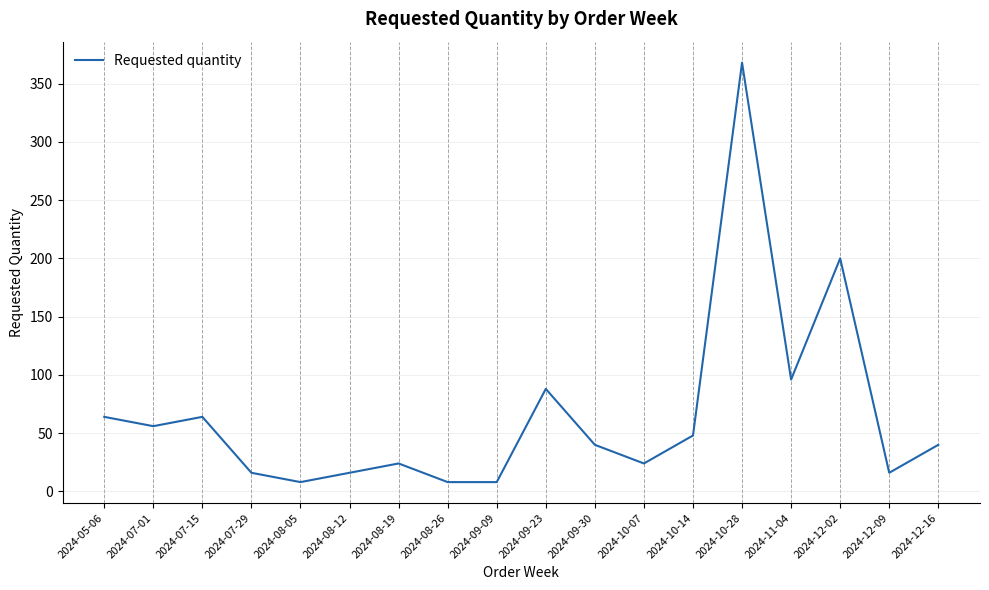

Where is the first local minimum?

2024-07-01